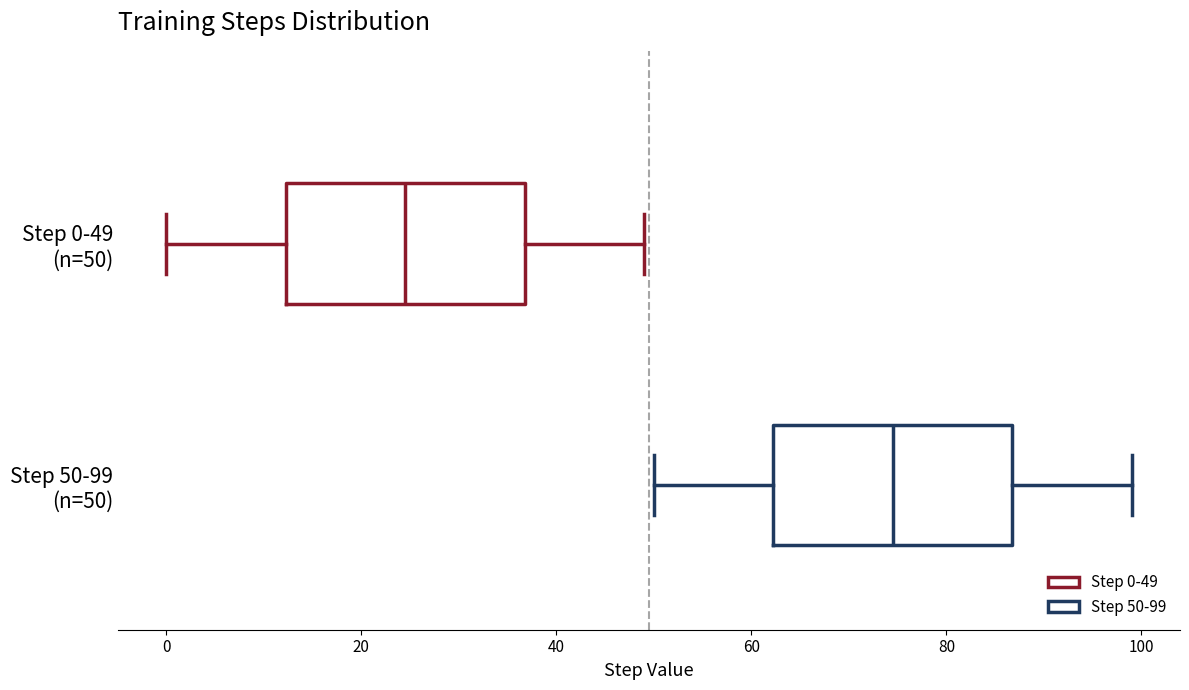

Where is the right edge of the box for Step 50-99 (n=50) on the x-axis? The values are not printed on the chart, so give them approximately, as read against the axis.

86